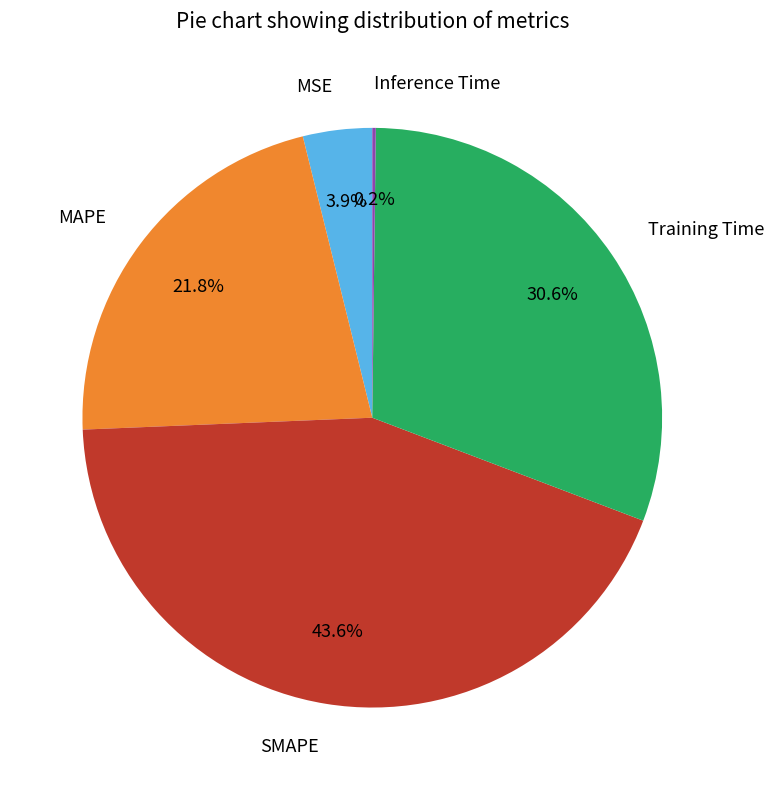

What is the largest slice in the pie chart?

SMAPE